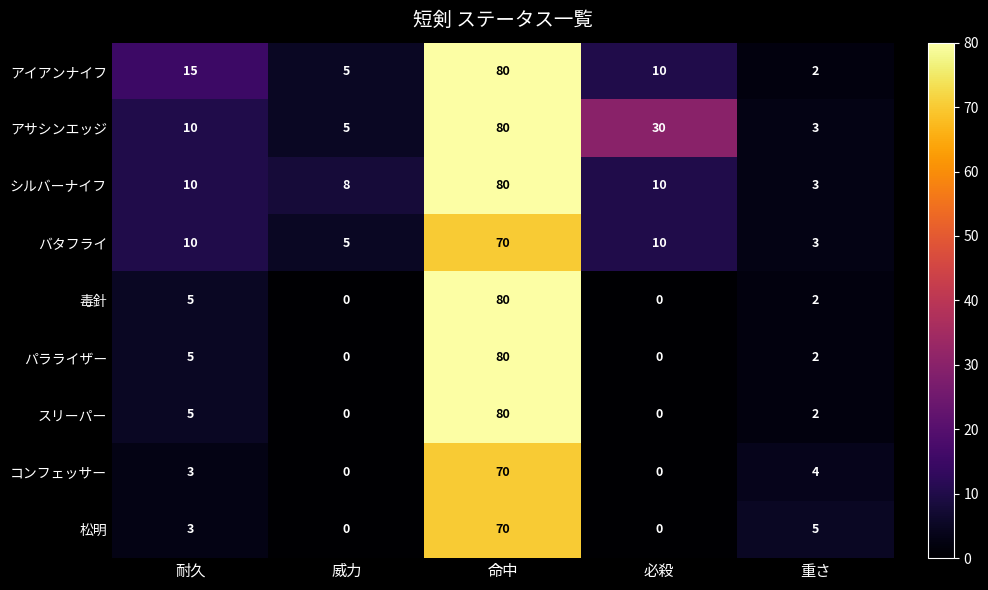

Between 耐久 and 必殺, which series saw the biggest shift?

アサシンエッジ